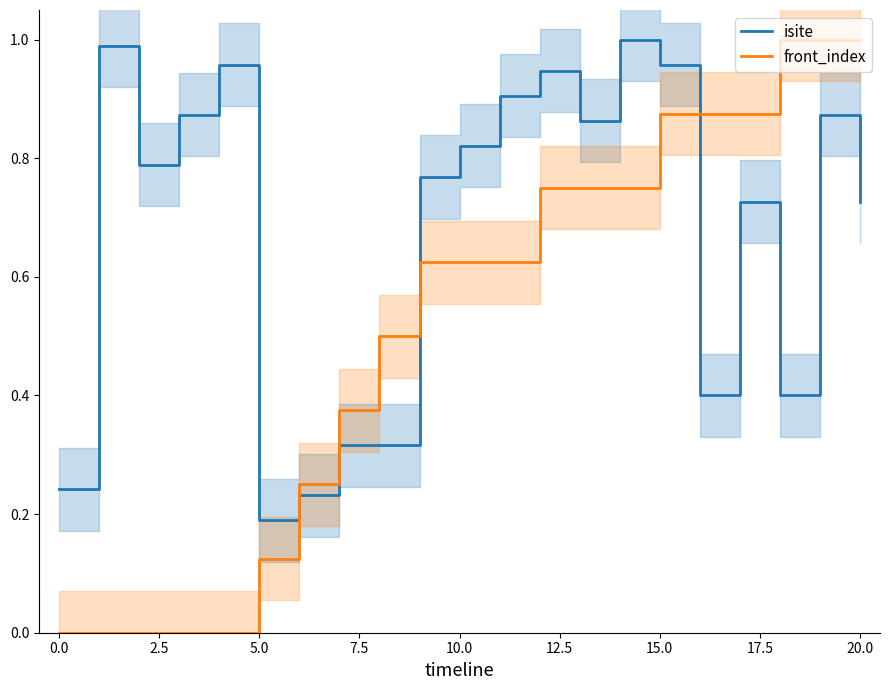

How many times do isite and front_index cross each other?

3